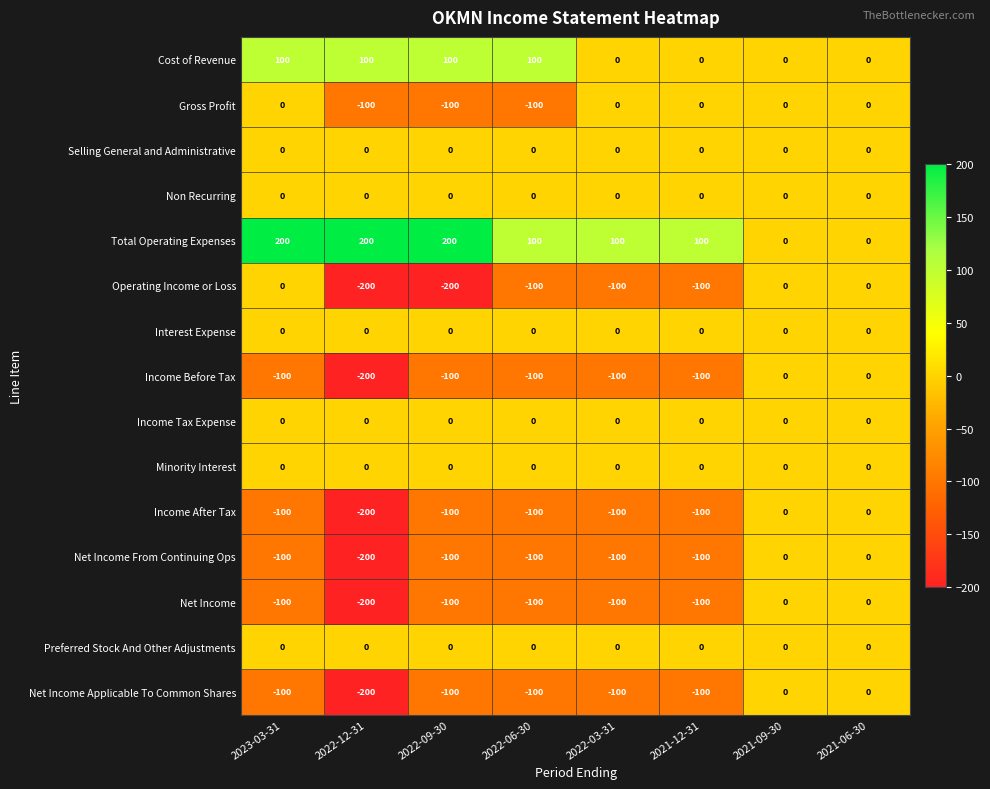

Which series has the largest total across all categories?

Total Operating Expenses